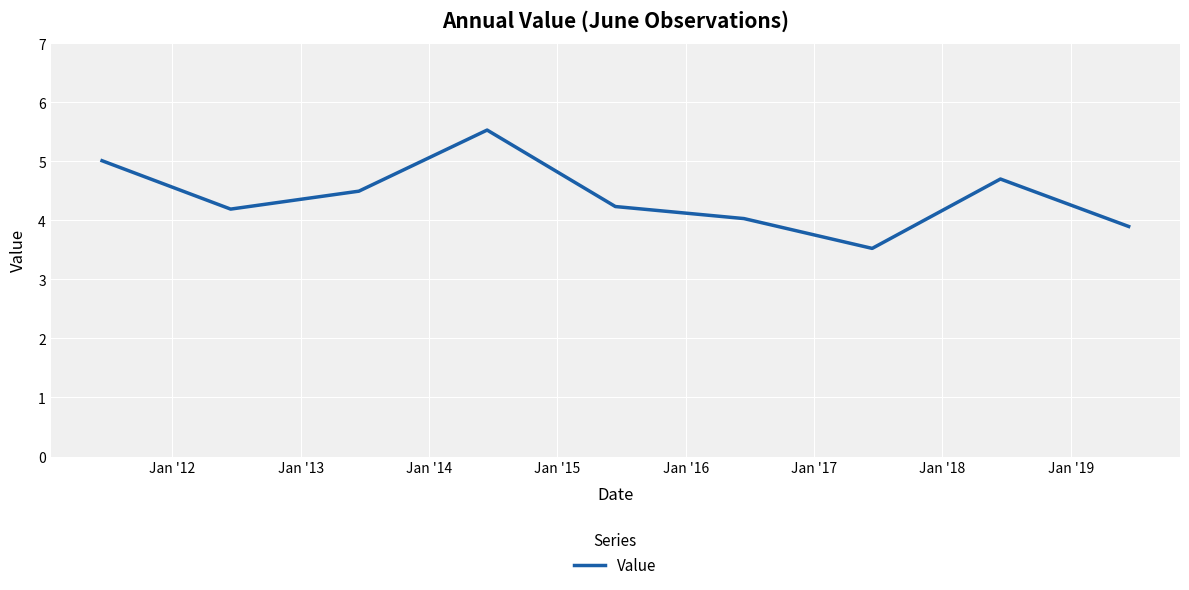

What is the smallest value displayed?

3.5